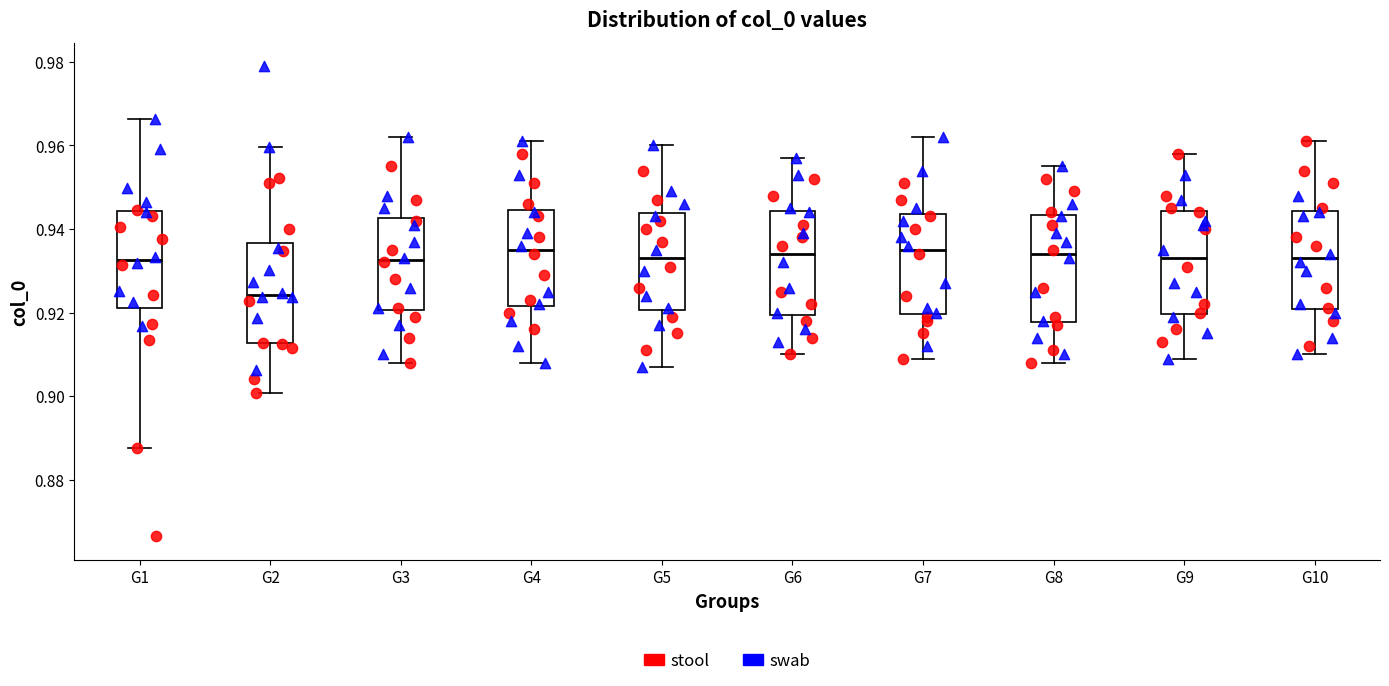

Where is the upper edge of the box for G9 on the y-axis? The values are not printed on the chart, so give them approximately, as read against the axis.

0.944